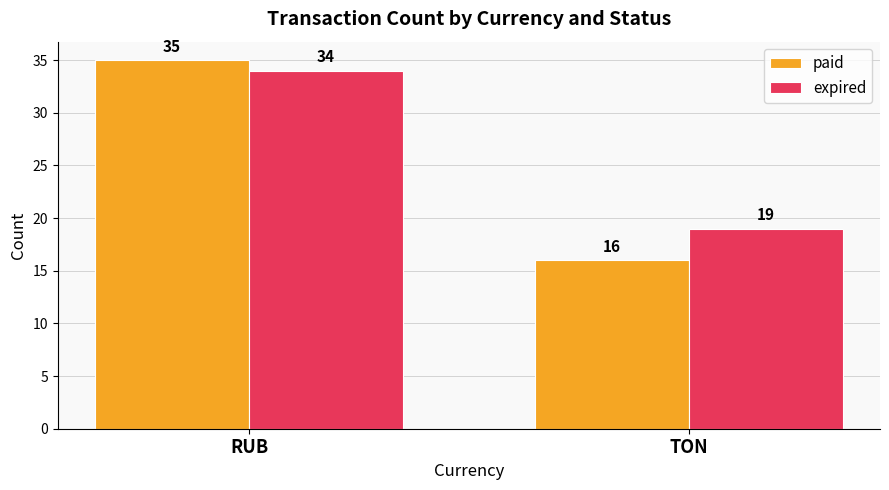

What are all the series names shown in the legend?

paid, expired